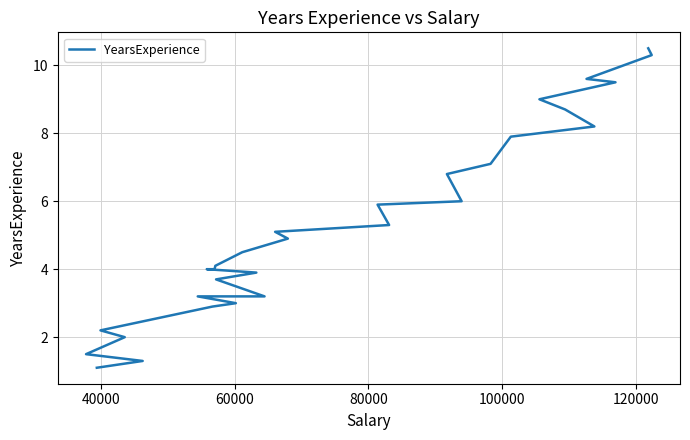

How many lines are shown in the chart?

1